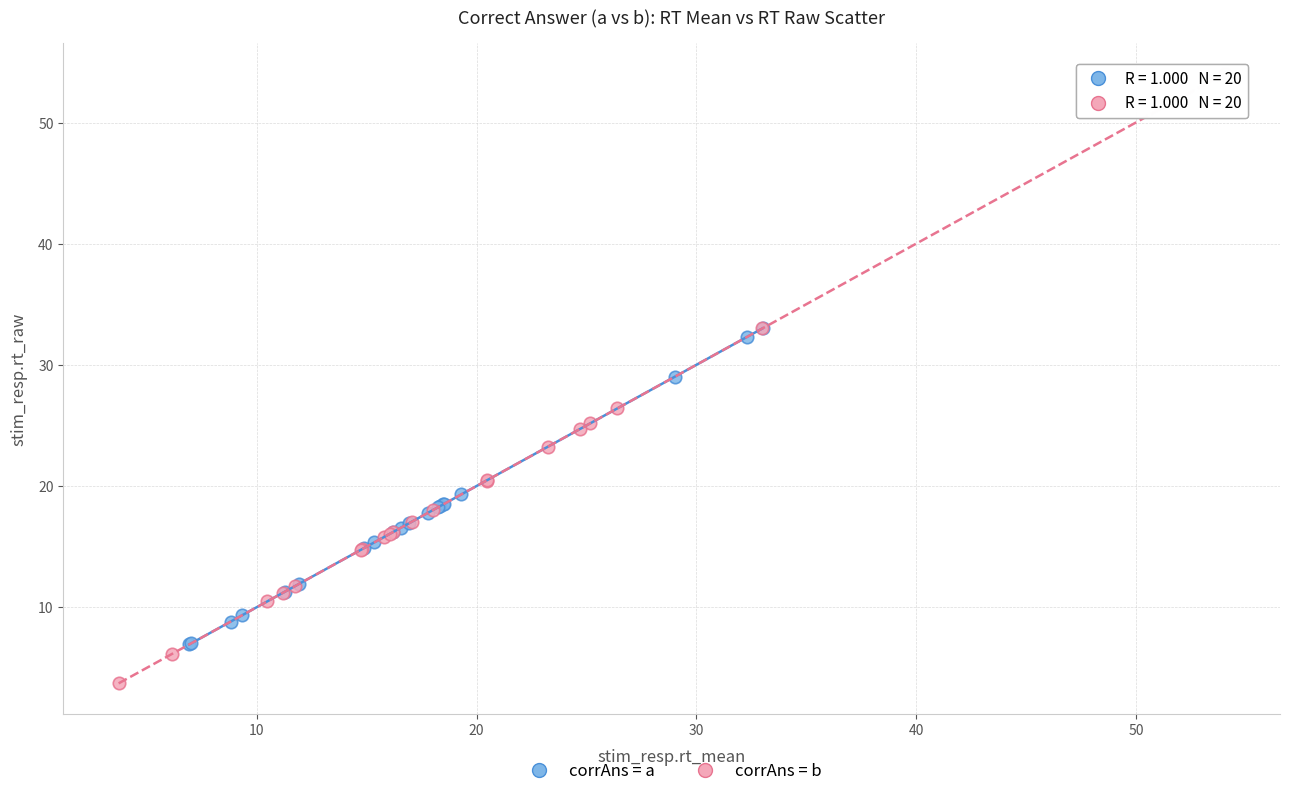

Which series reaches the maximum Y coordinate?

corrAns = b